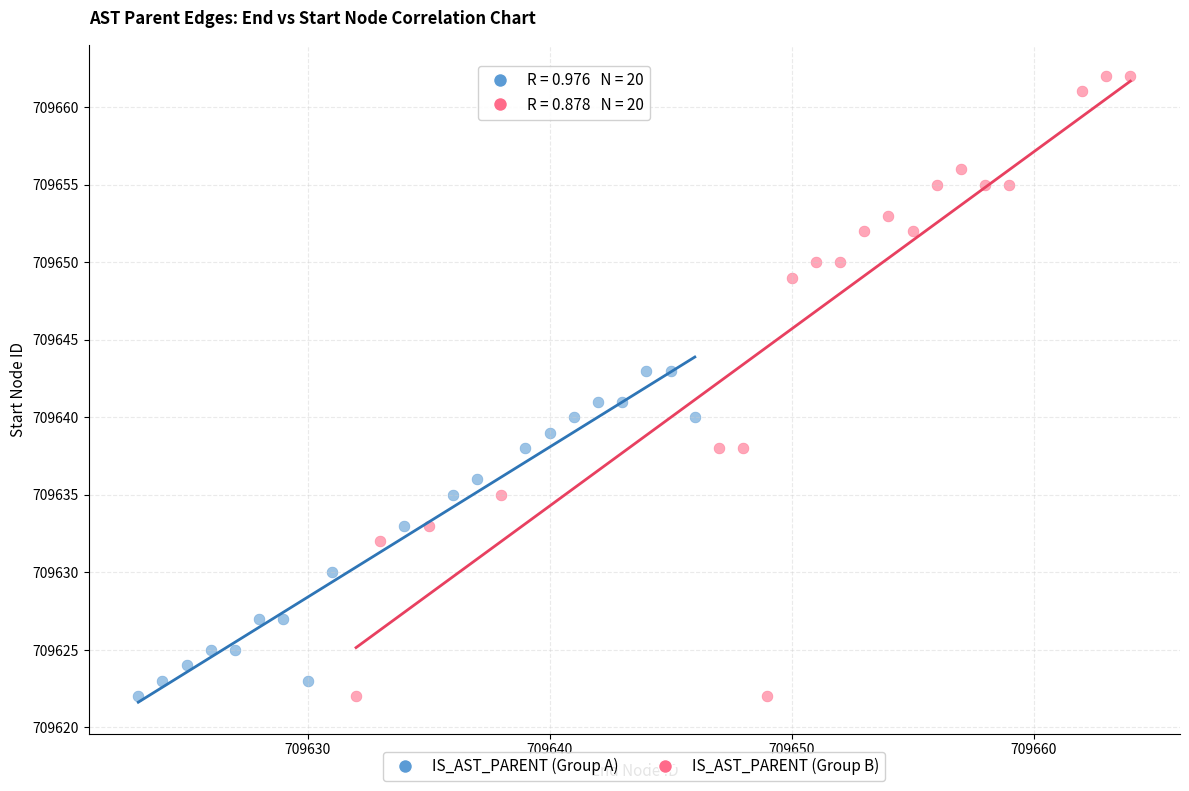

What are all the series names shown in the legend?

IS_AST_PARENT (Group A), IS_AST_PARENT (Group B)